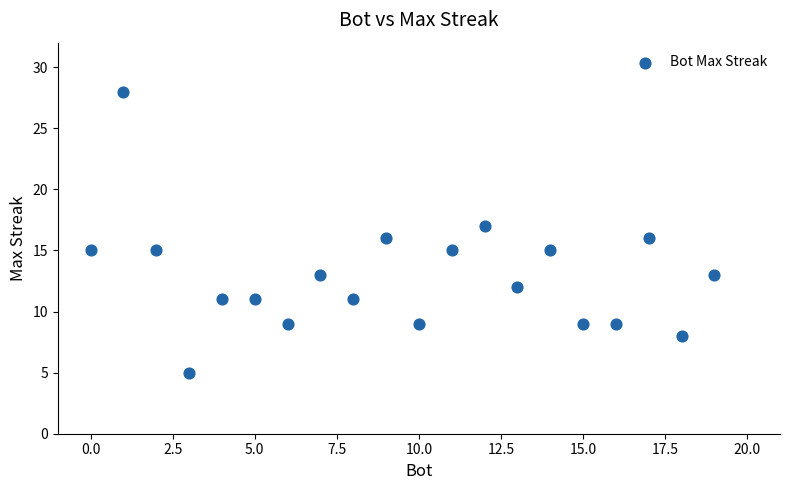

What is the range of X values (max minus min)?

19